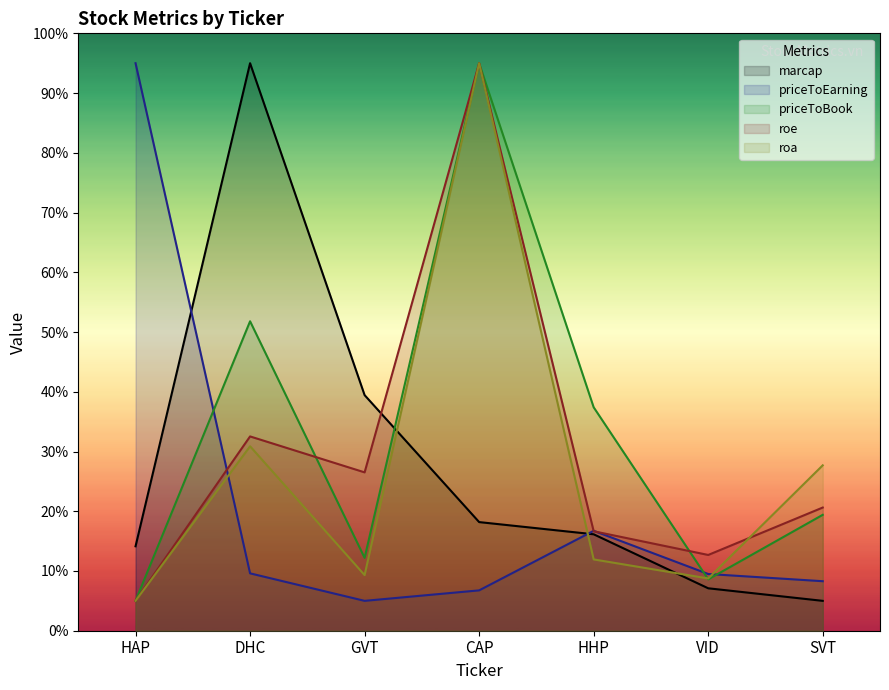

Where is the first local maximum for marcap?

DHC